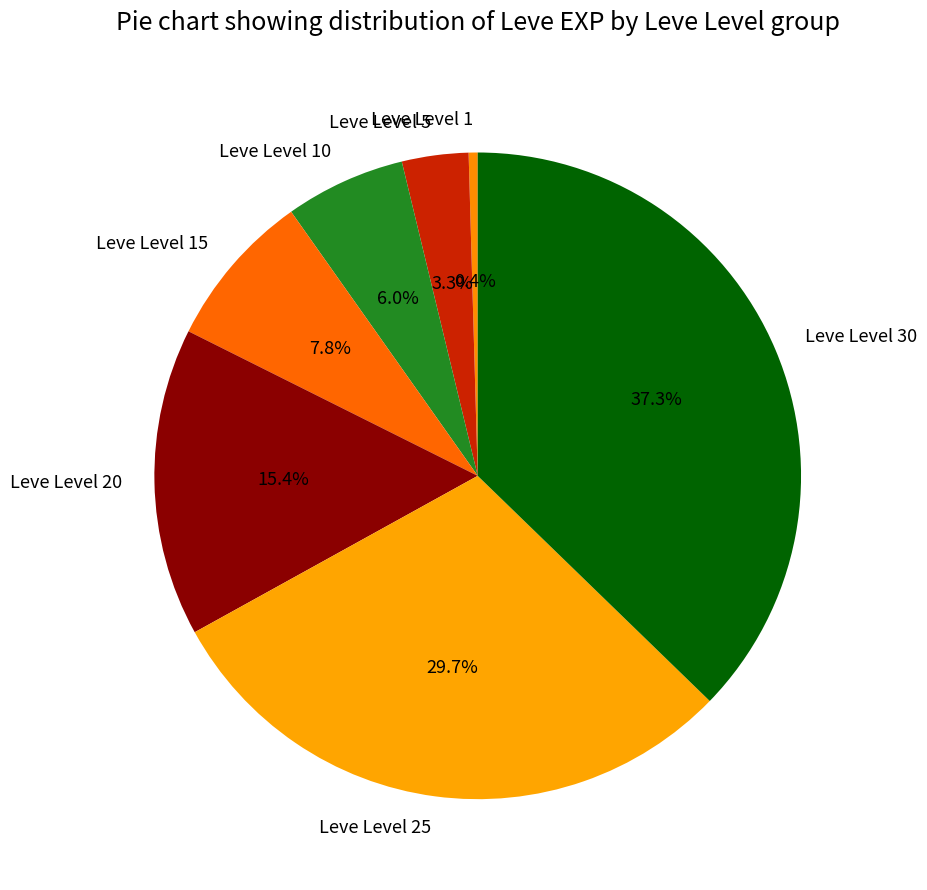

To the nearest percent, what is the difference between the Leve Level 30 and Leve Level 25 slice percentages?

8%